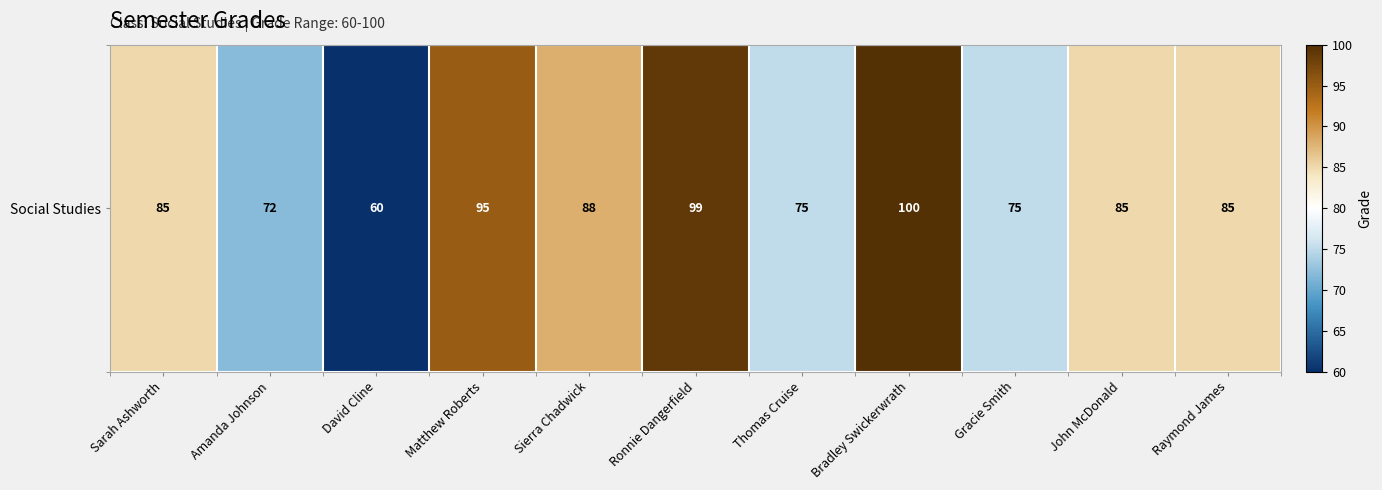

Read the value at Gracie Smith, to the nearest 10.

80